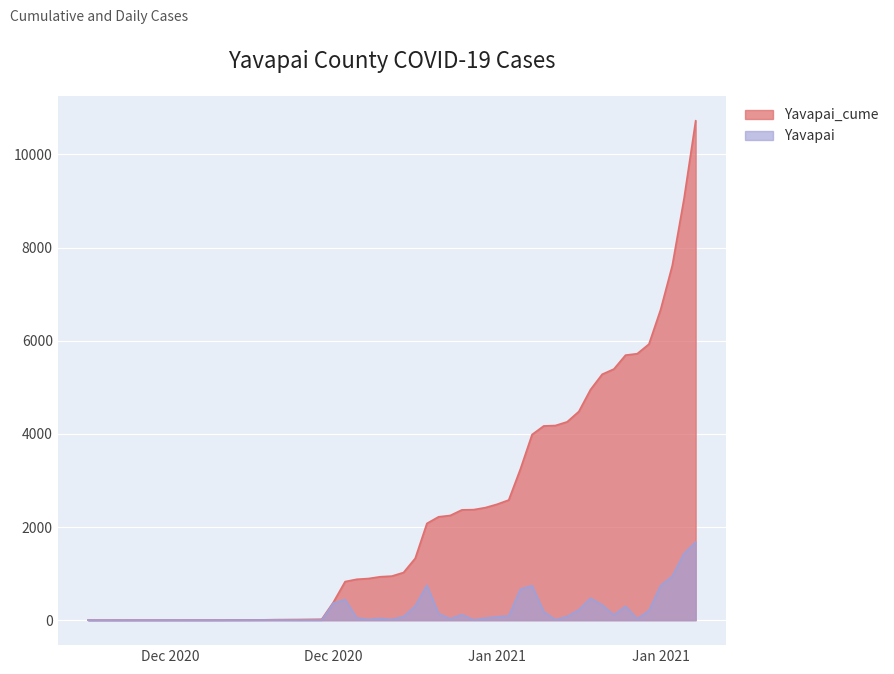

What are all the series names shown in the legend?

Yavapai_cume, Yavapai